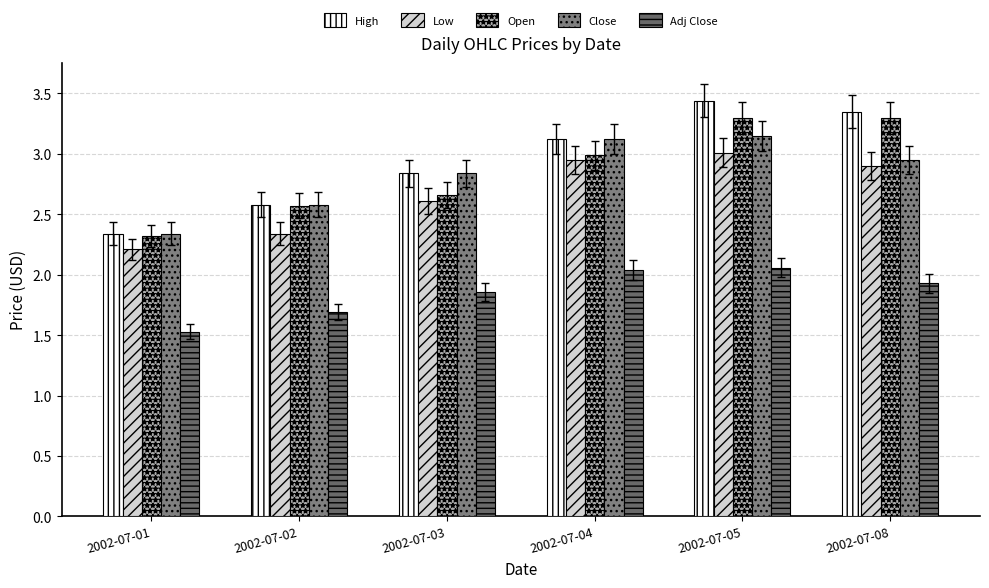

What is the difference between the maximum and minimum values in the High series?

1.1